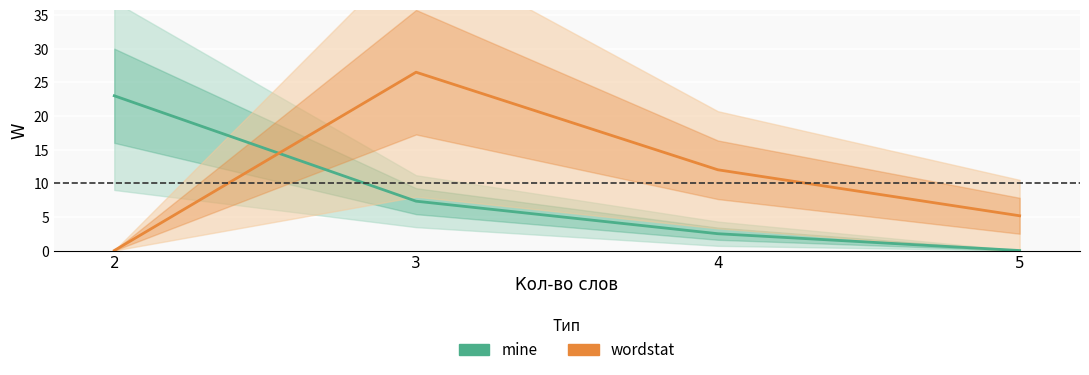

At how many categories does at least one series exceed 13?

2